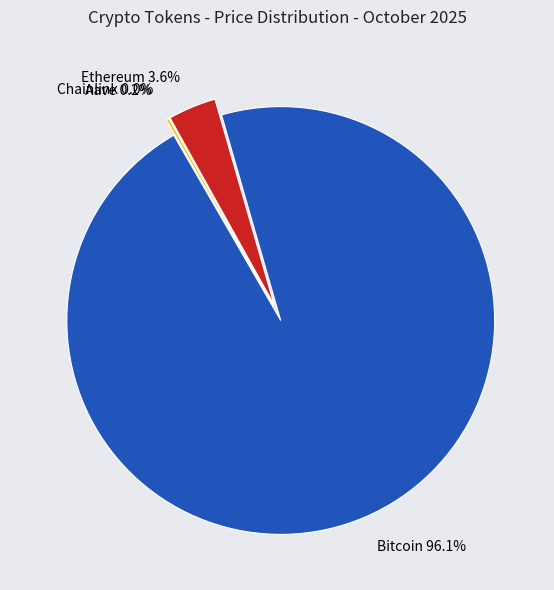

What is the largest slice in the pie chart?

Bitcoin